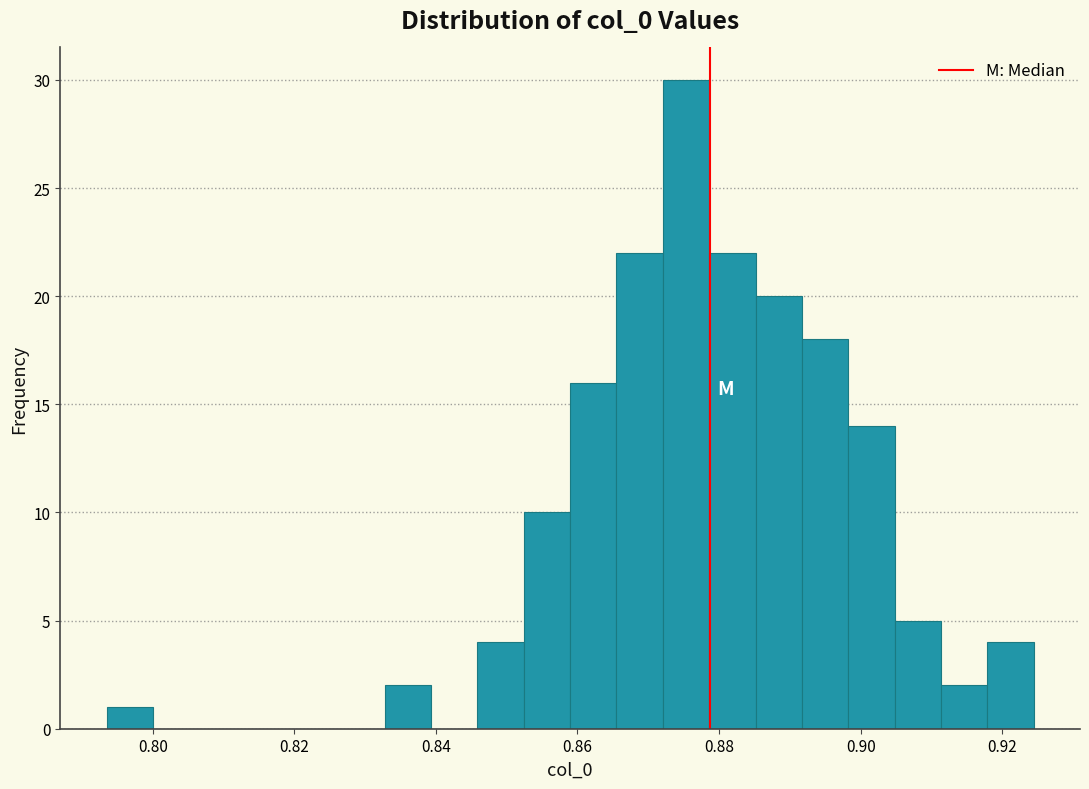

Read against the x-axis, roughly where is the centre of the tallest bar?

0.876